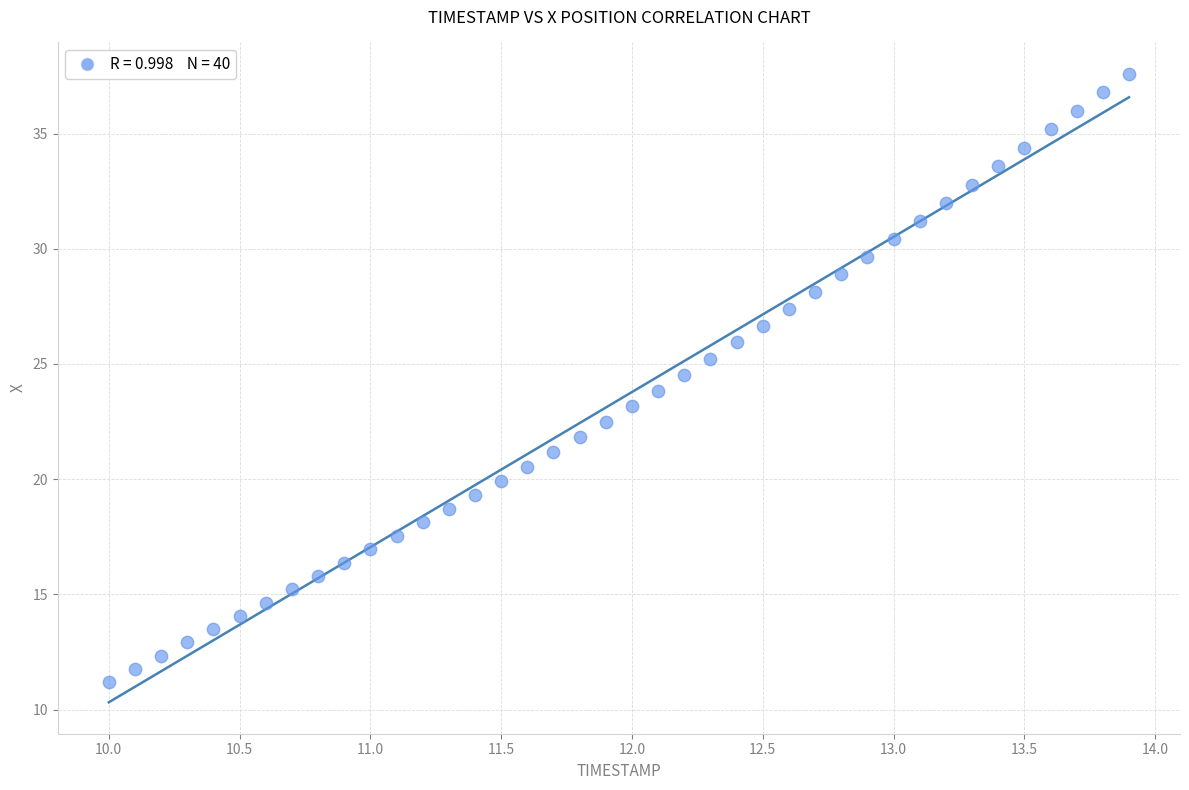

What is the range of Y values (max minus min)?

26.4